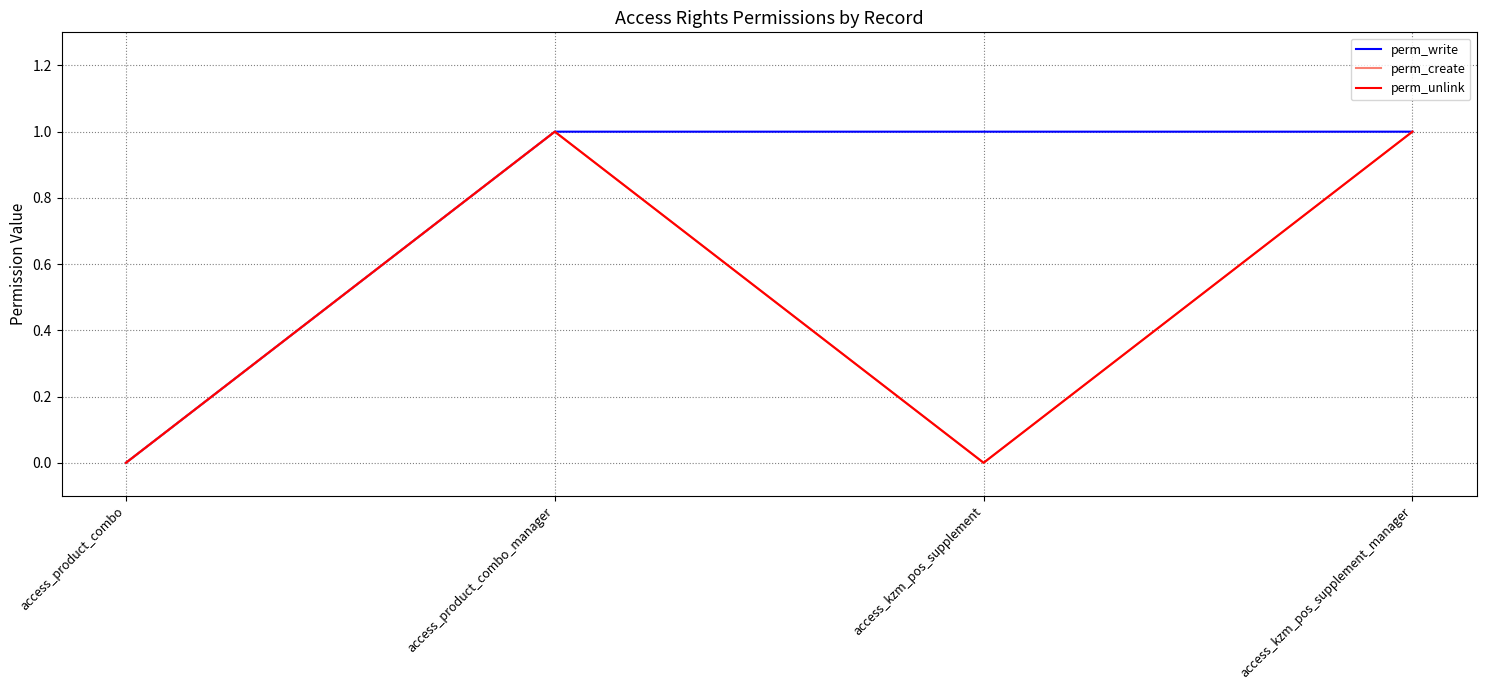

Which series changed the most between access_product_combo and access_kzm_pos_supplement_manager?

perm_write